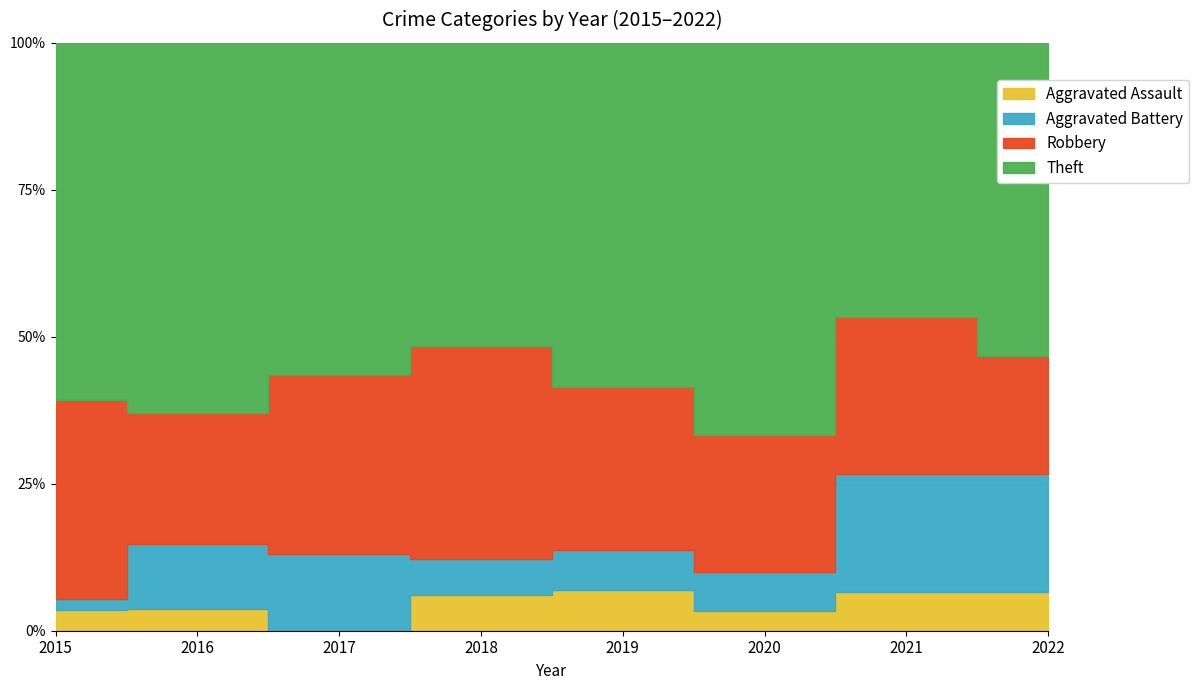

Which label corresponds to the smallest value in the chart?

2017